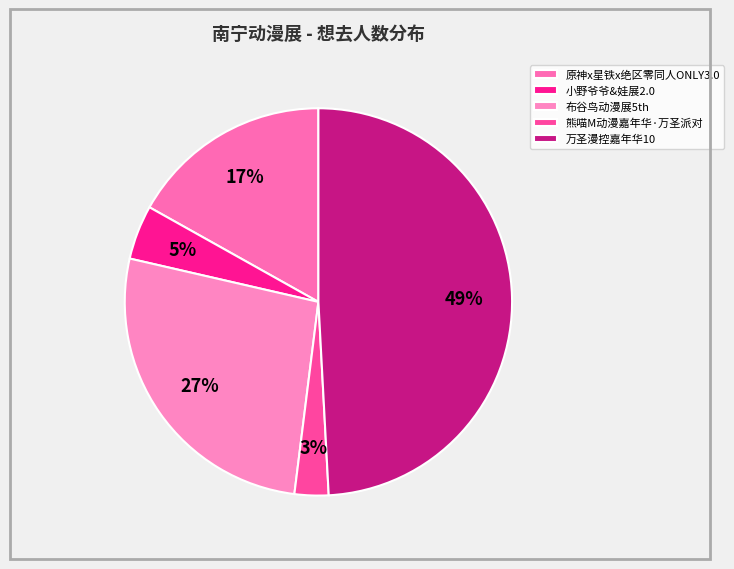

What percentage is NOT represented by 熊喵M动漫嘉年华·万圣派对?

97.2%